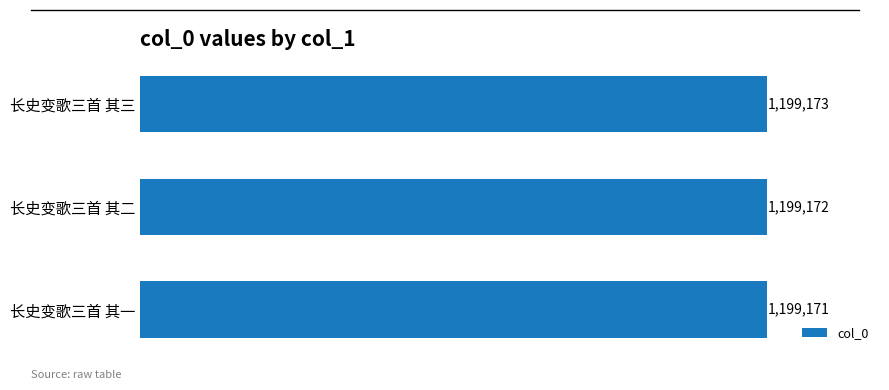

Rank the categories by value from highest to lowest.

长史变歌三首 其三, 长史变歌三首 其二, 长史变歌三首 其一